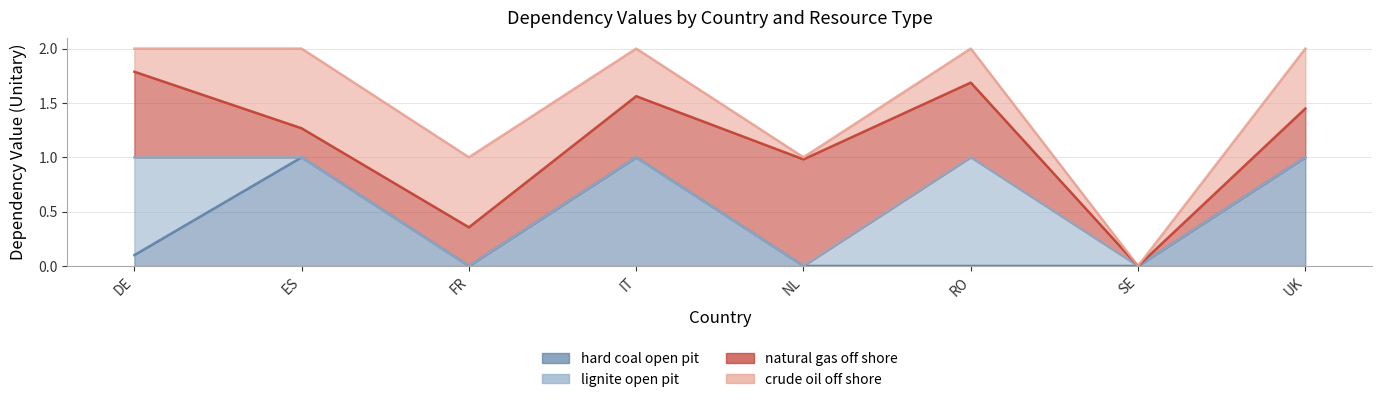

What is the label of the 3rd point from the right?

RO